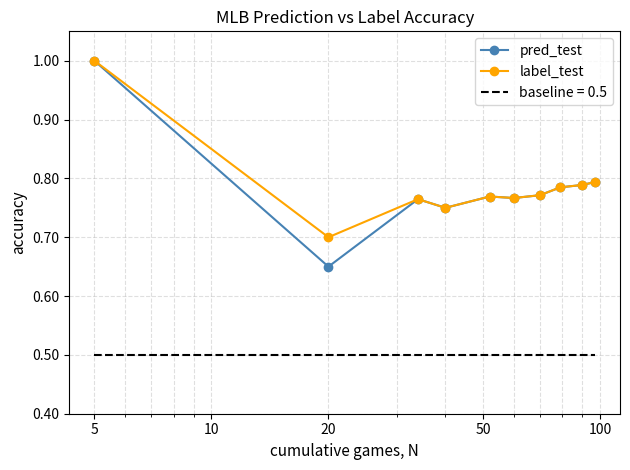

Does the chart display data point markers on the line(s)?

Yes